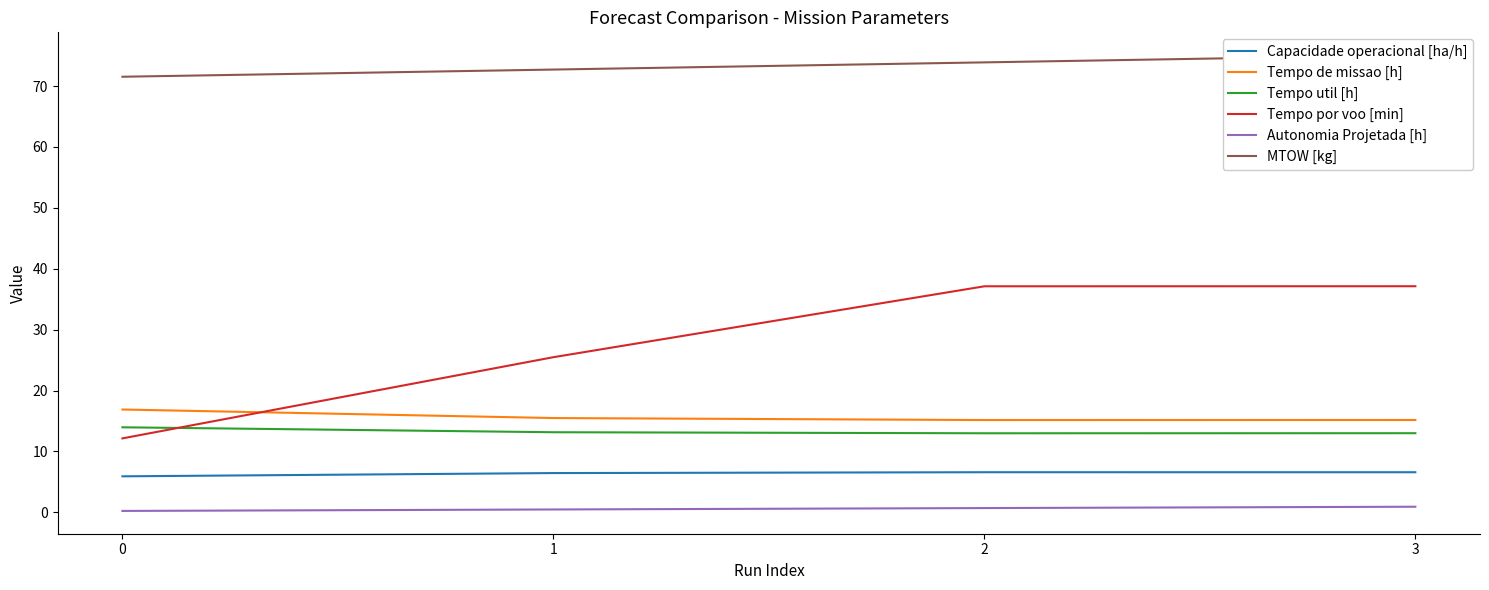

True or false: Tempo util [h] has more than 2 interior local peaks.

False